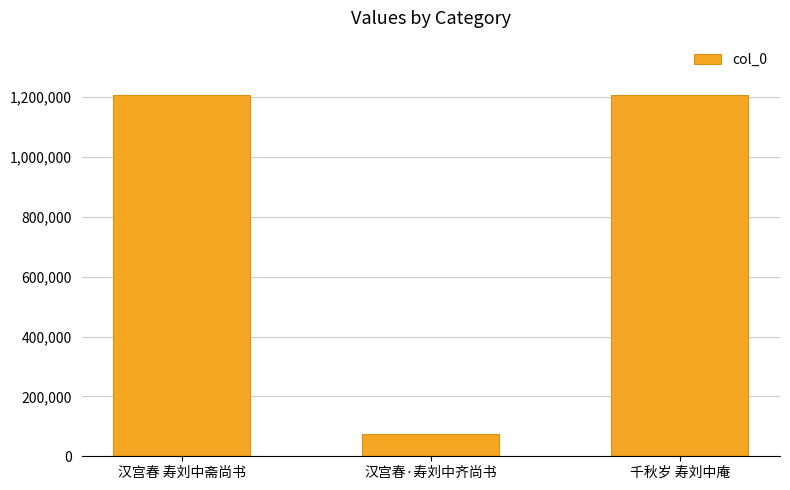

The value at 千秋岁 寿刘中庵 is 1207055. True or false?

True